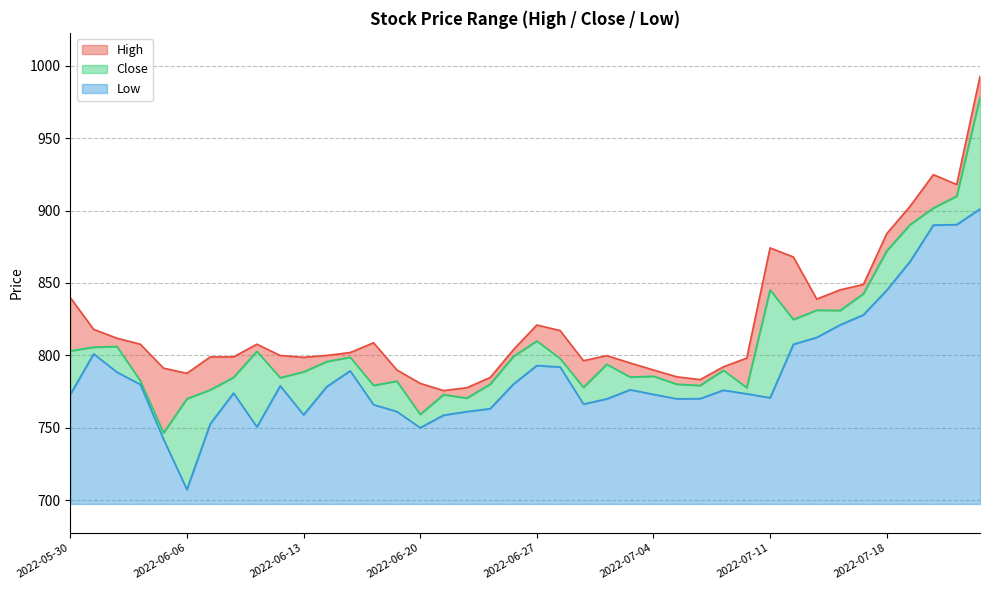

Where does the Low series first go above 776?

2022-05-31